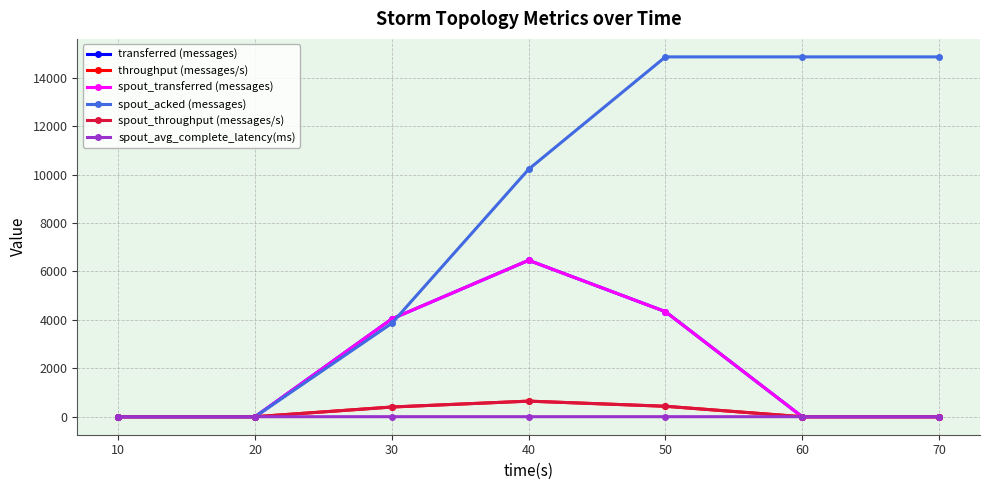

Is this an area chart (filled region under the line)?

No